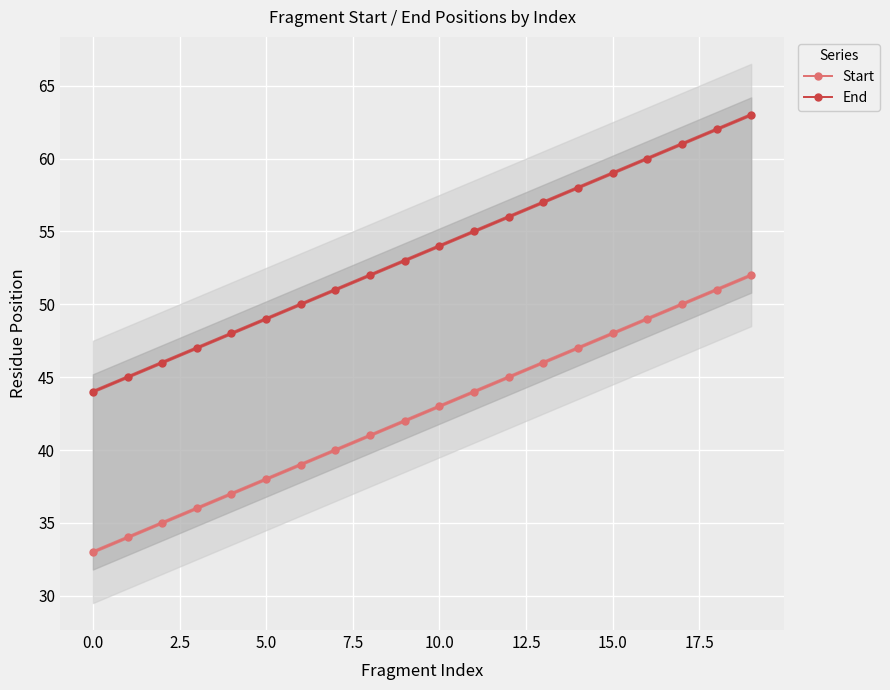

The Start series shows 38 at 5.0. True or false?

True